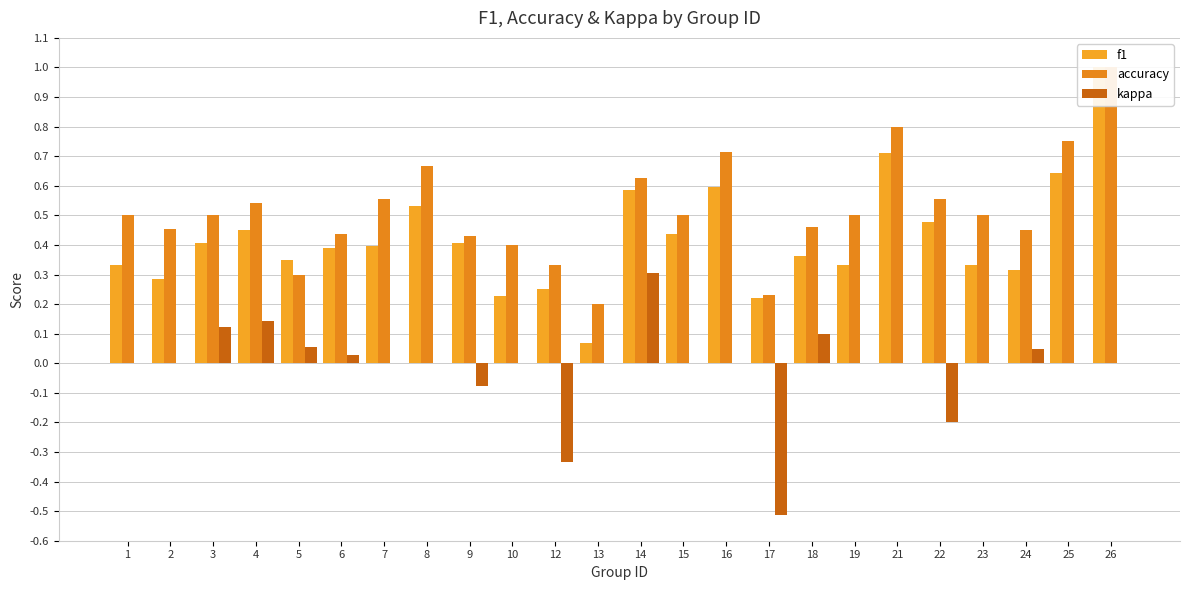

Count the number of categories in the chart.

24